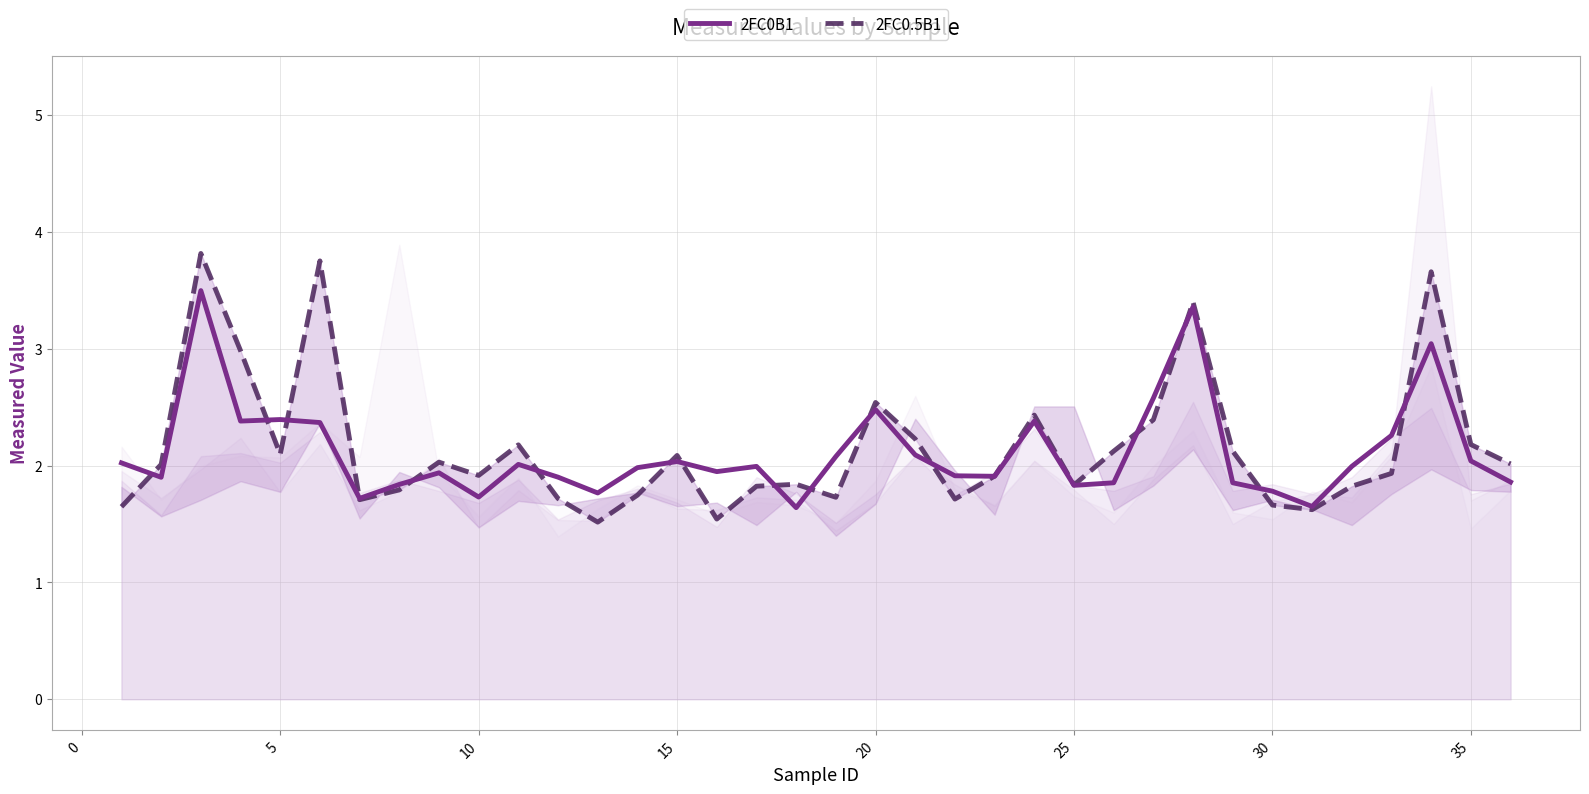

What are all the series names shown in the legend?

2FC0B1, 2FC0.5B1